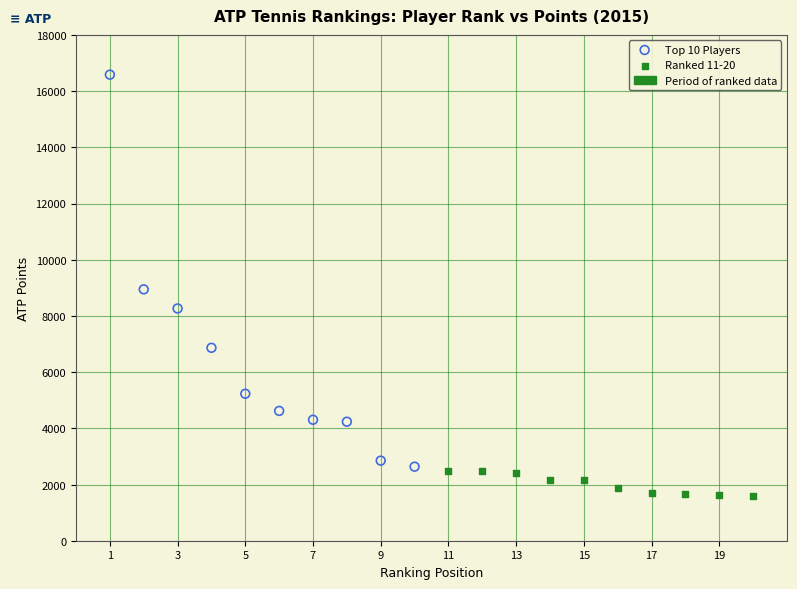

Which series has the widest spread of Y values?

Top 10 Players